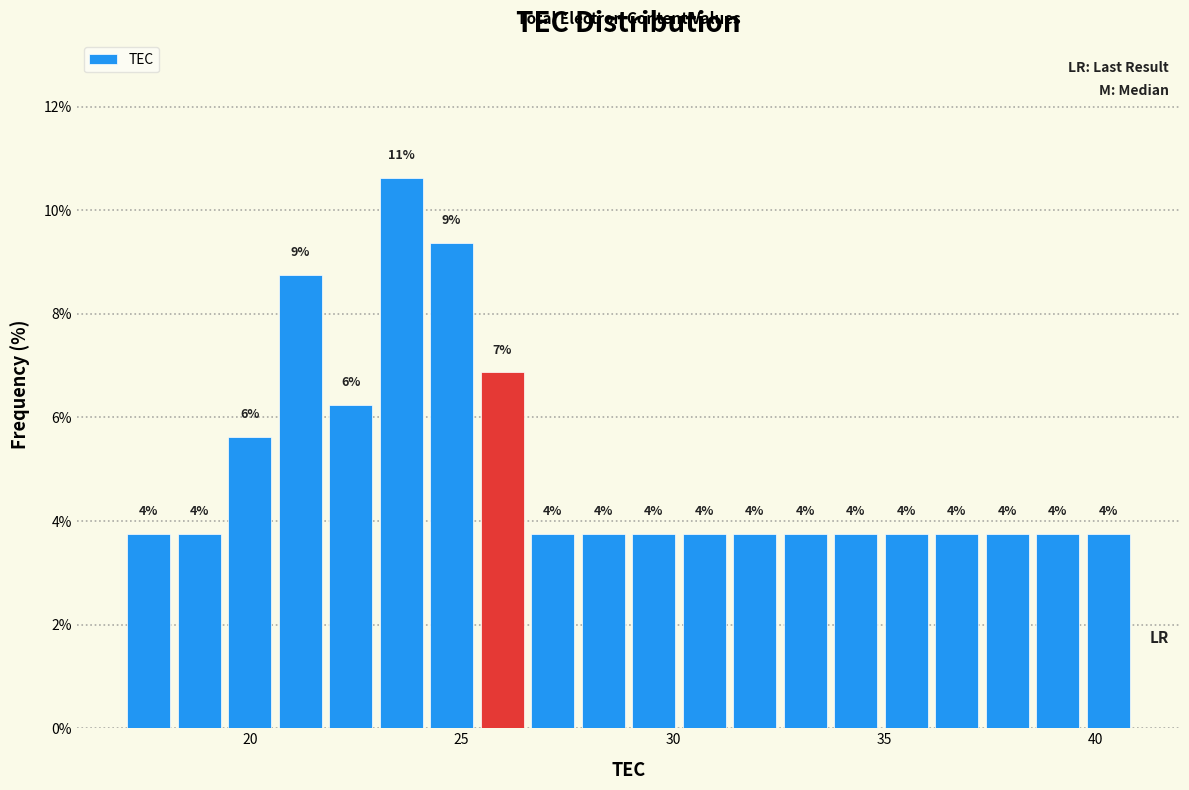

Around what value on the x-axis is the tallest bar? Give the approximate position of its centre, as read against the axis.

23.5